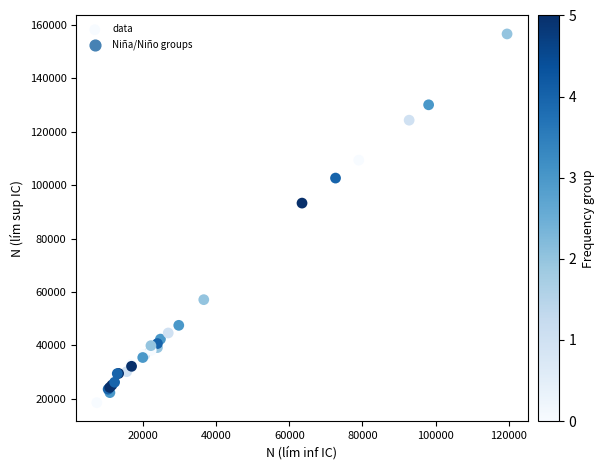

What Y value in the scatter plot is closest to 87576?

93265